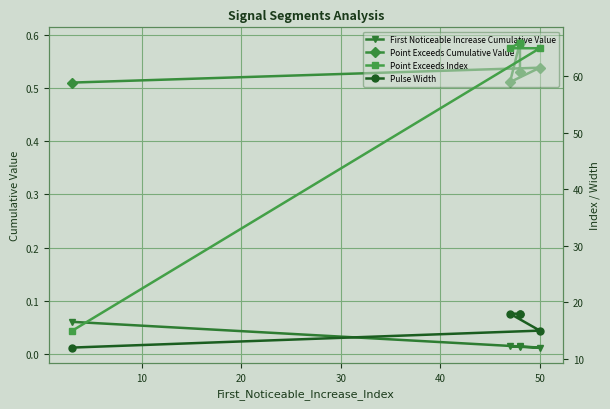

How many distinct data groups are displayed?

4